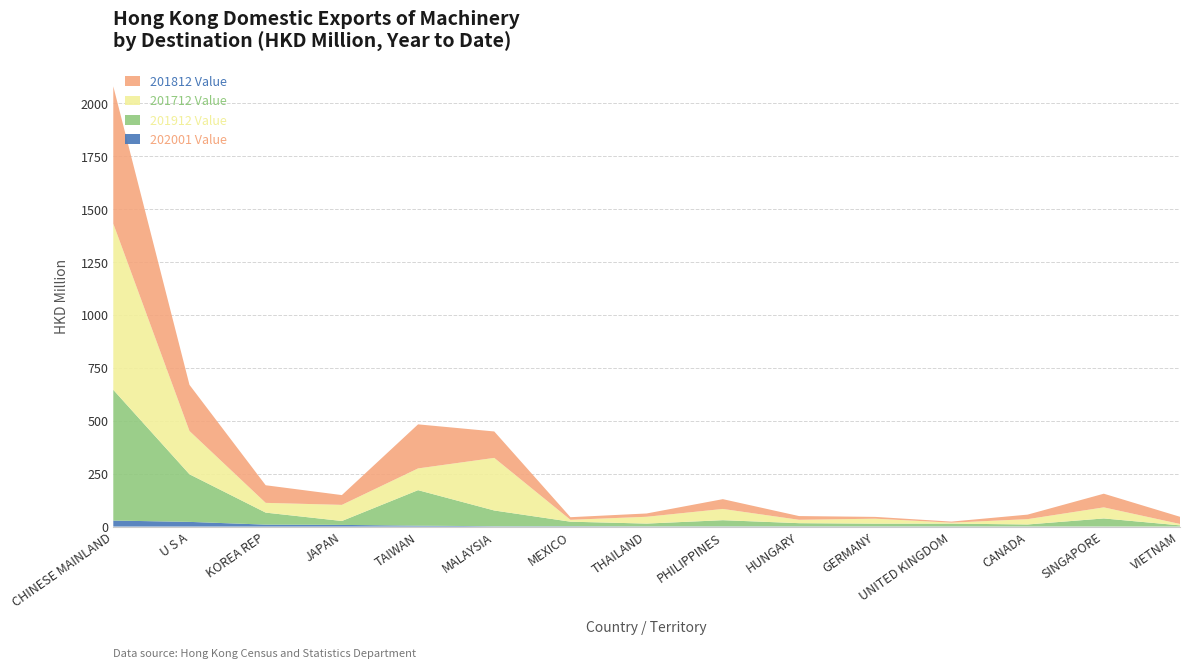

Reading left to right, what are all the values shown in this chart?

202001 Value: 28.5	22.2	9.2	7.9	4.3	1.6	1.5	0.9	0.9	0.9	0.8	0.5	0.4	0.3	0.0
201912 Value: 617.6	224.9	56.7	18.5	167.8	74.4	21.5	13.2	29.2	15.2	13.0	13.5	9.5	38.1	5.7
201712 Value: 785.1	204.4	46.1	76.1	102.7	248.5	8.9	32.2	53.2	16.0	23.4	4.5	25.2	52.4	6.6
201812 Value: 648.9	218.0	83.2	46.2	208.2	124.8	12.3	15.6	46.2	17.6	8.5	5.0	21.4	64.5	33.9